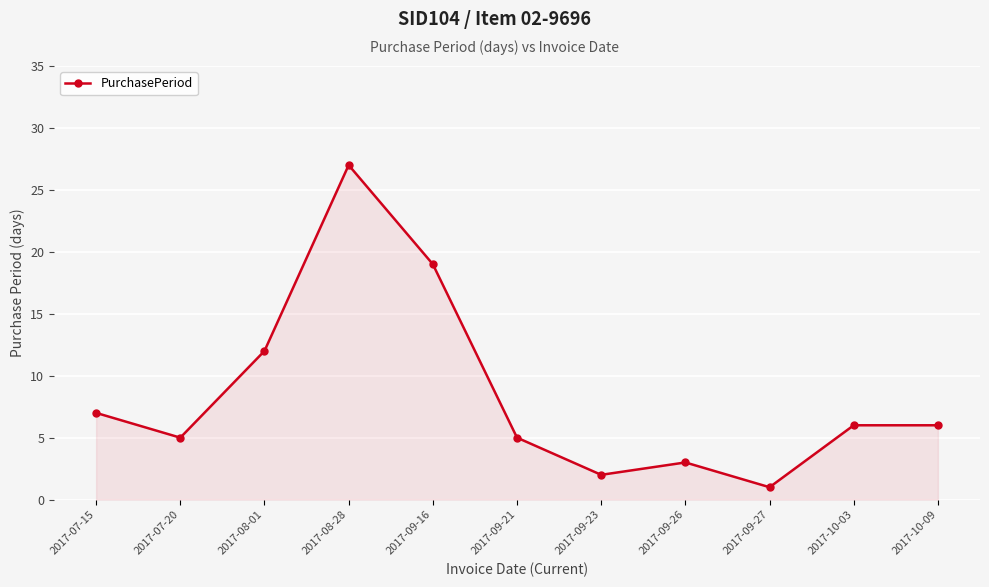

How many interior local valleys (lower than both neighbors) does the data have?

3